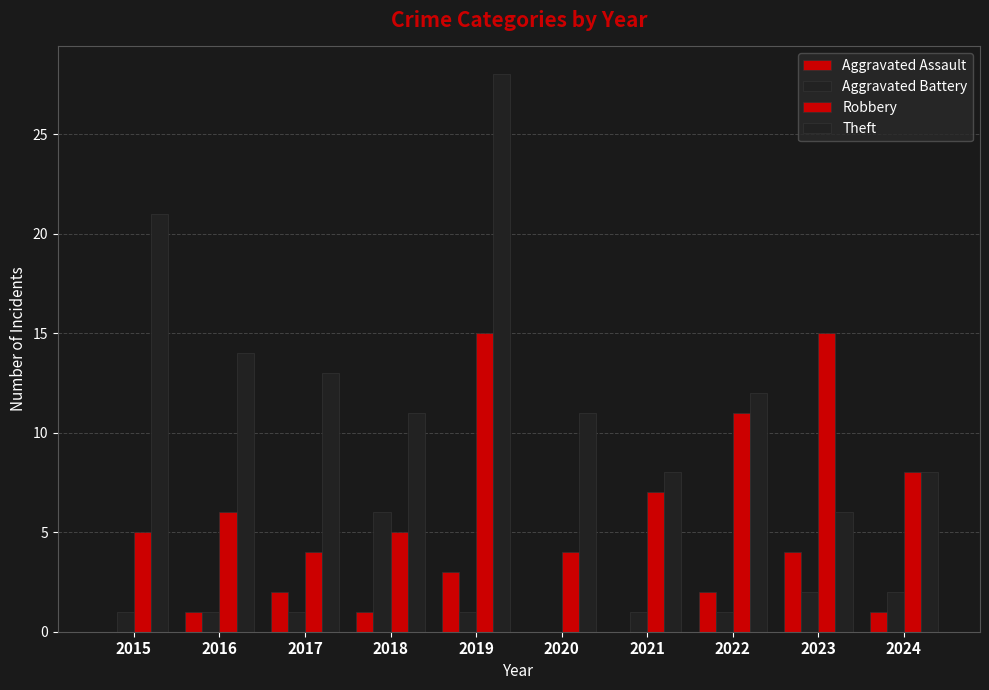

Which series has the widest spread of values?

Theft